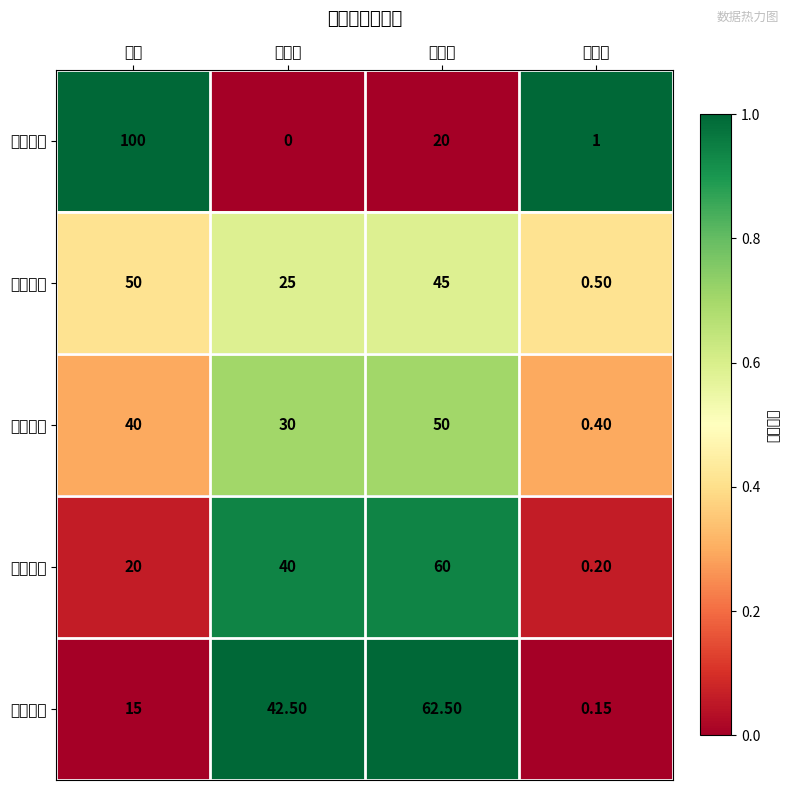

Which has a higher value, 左占位 or 成功率?

成功率